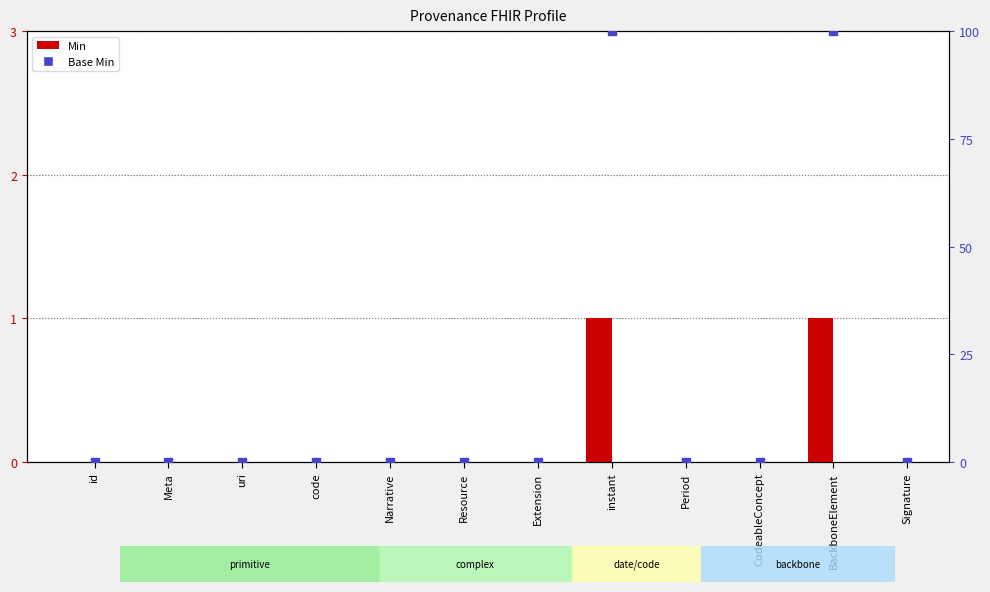

Which series has the largest total across all categories?

Base Min